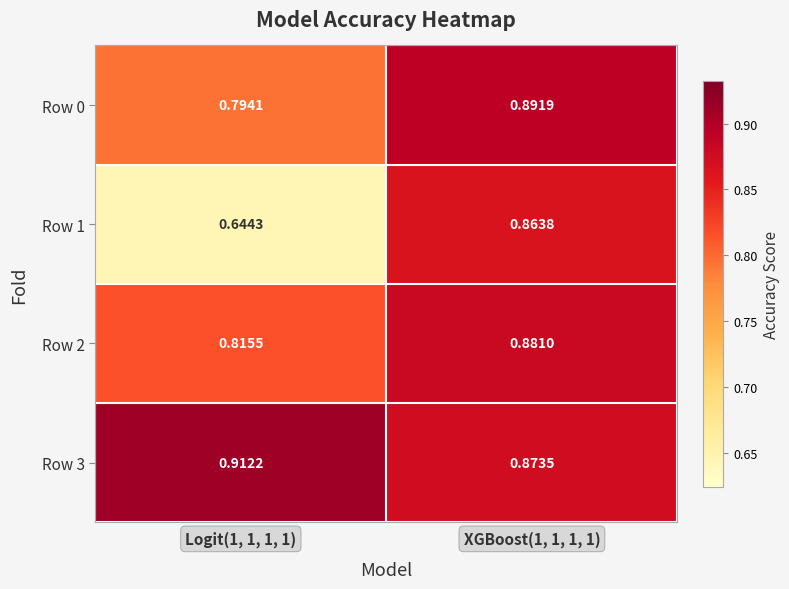

Is the value of Row 0 at Logit(1, 1, 1, 1) greater than the value of Row 1 at Logit(1, 1, 1, 1)?

Yes